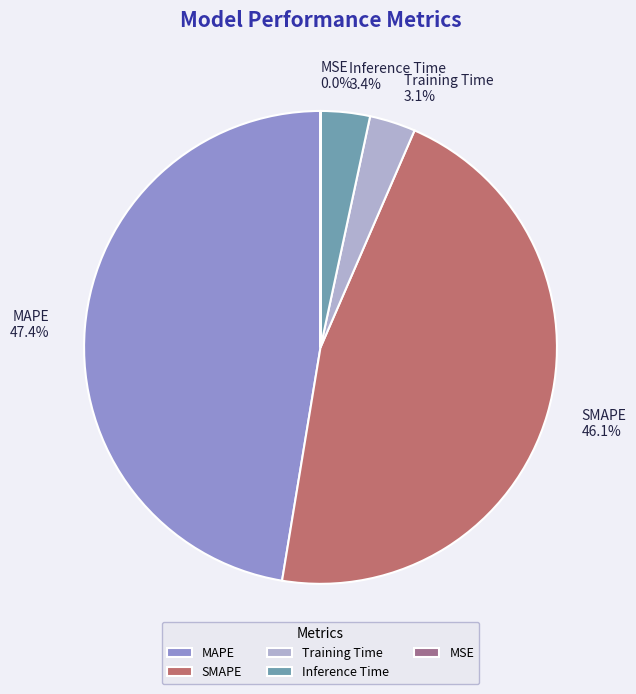

Which has a higher value, SMAPE 46.1% or MAPE 47.4%?

MAPE 47.4%